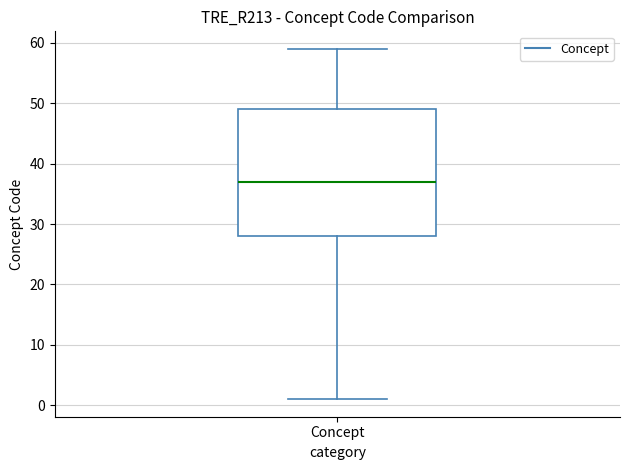

Where is the lower edge of the box for Concept on the y-axis? The values are not printed on the chart, so give them approximately, as read against the axis.

28